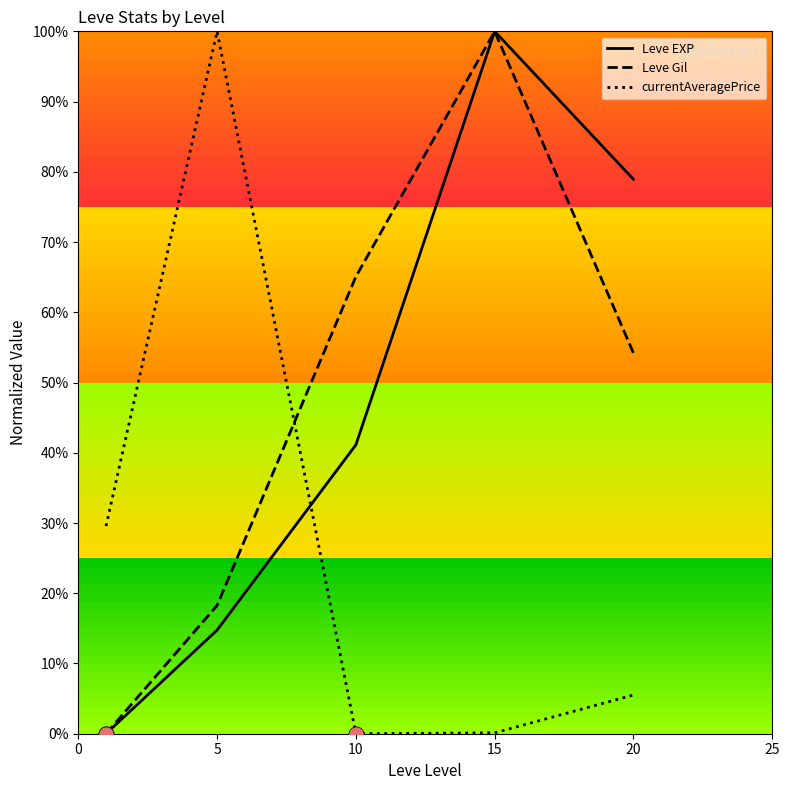

True or false: Leve Gil and currentAveragePrice cross at least once.

True